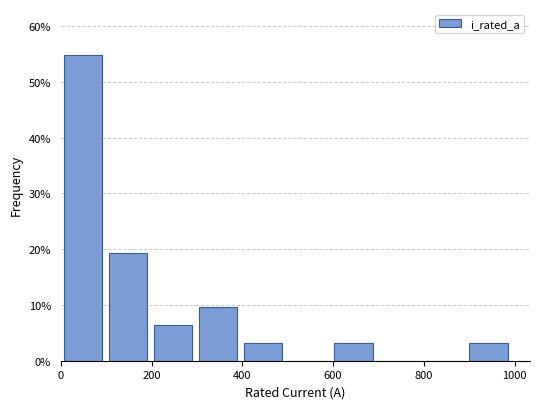

Reading left to right, transcribe this chart: for each bar, give the range it covers on the x-axis and its height. Neither the bar edges nor the heights are printed on the chart, so give them approximately, as read against the axes.

0 to 100: 55
100 to 200: 19
200 to 300: 6
300 to 400: 10
400 to 500: 3
500 to 600: 0
600 to 700: 3
700 to 800: 0
800 to 900: 0
900 to 1000: 3